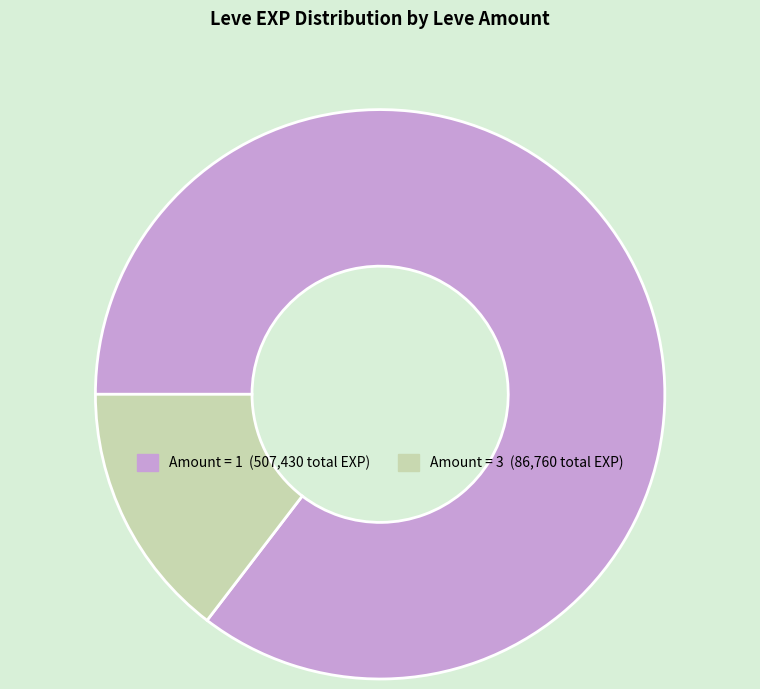

Does any single category account for the majority?

Yes